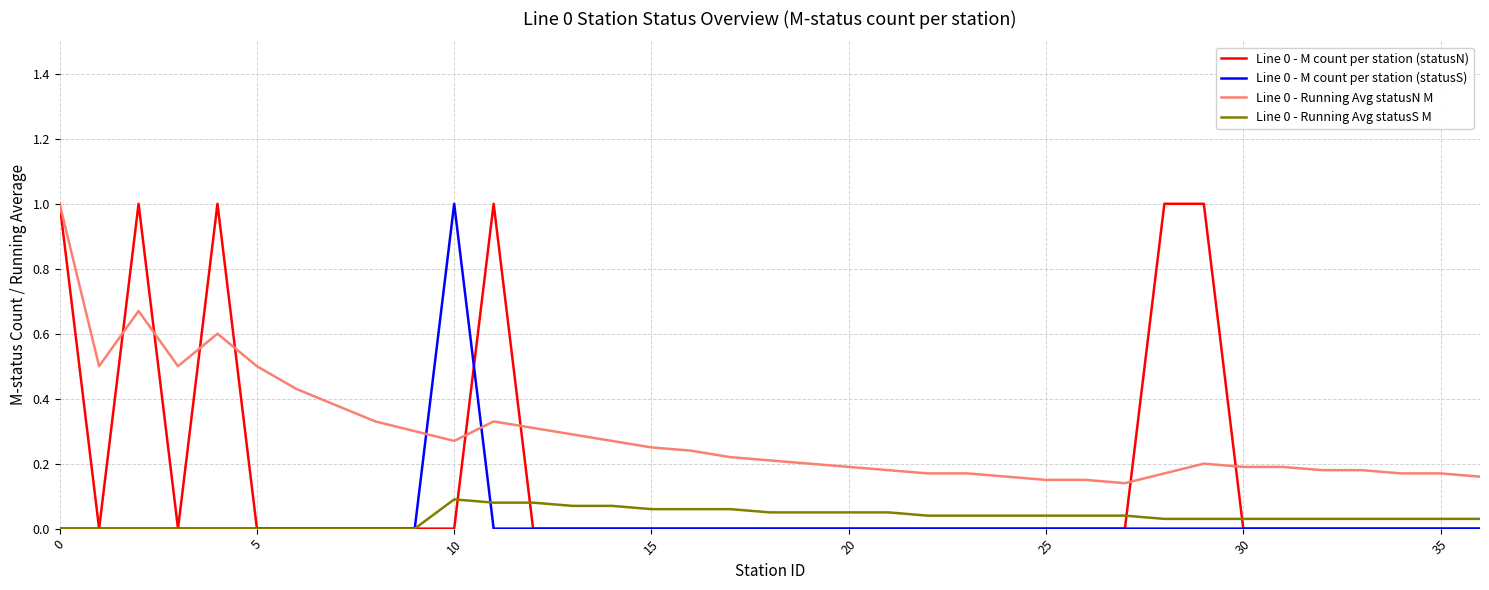

What is the maximum value shown in the chart?

1.0